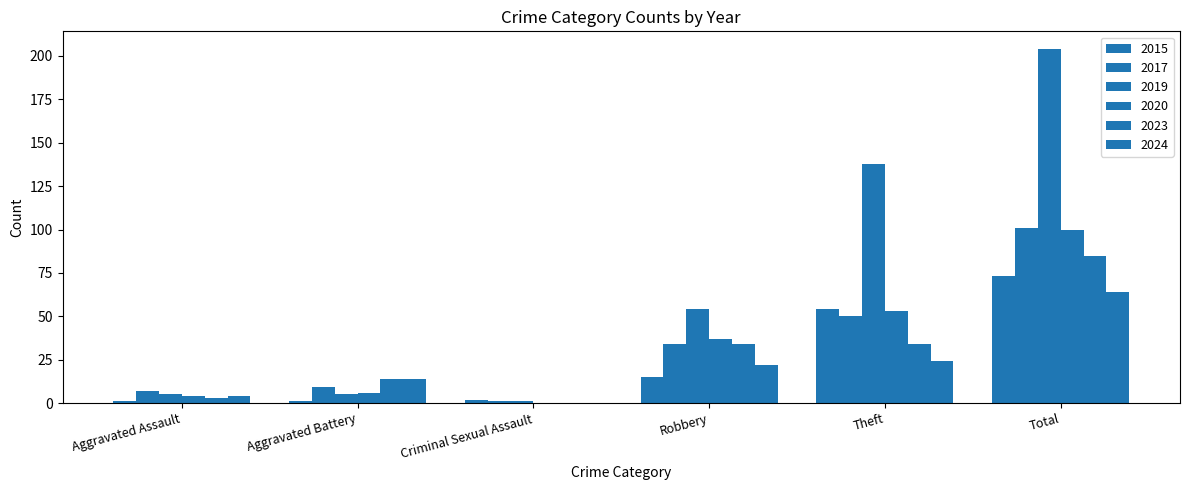

How many distinct data groups are displayed?

6